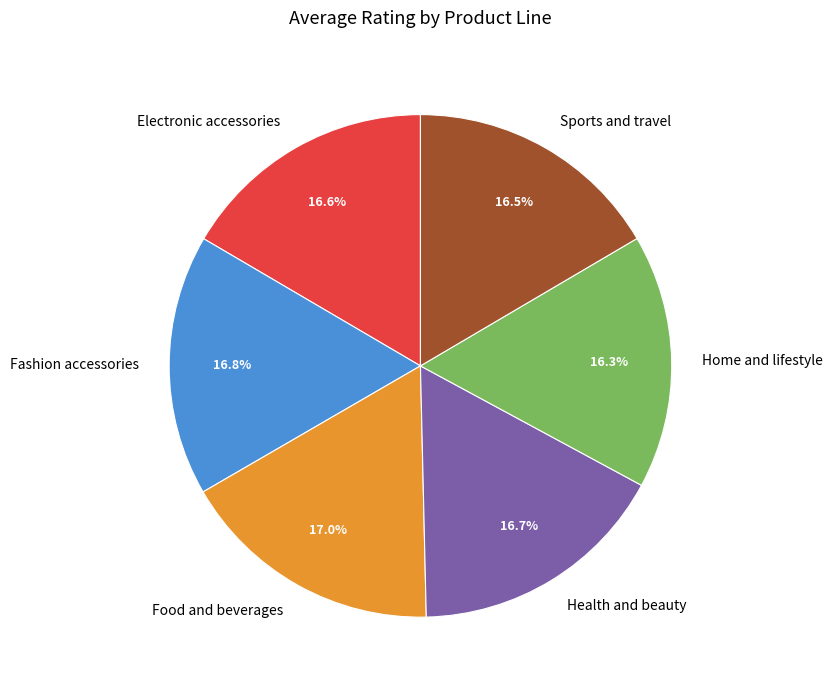

Is there a majority slice in this chart?

No